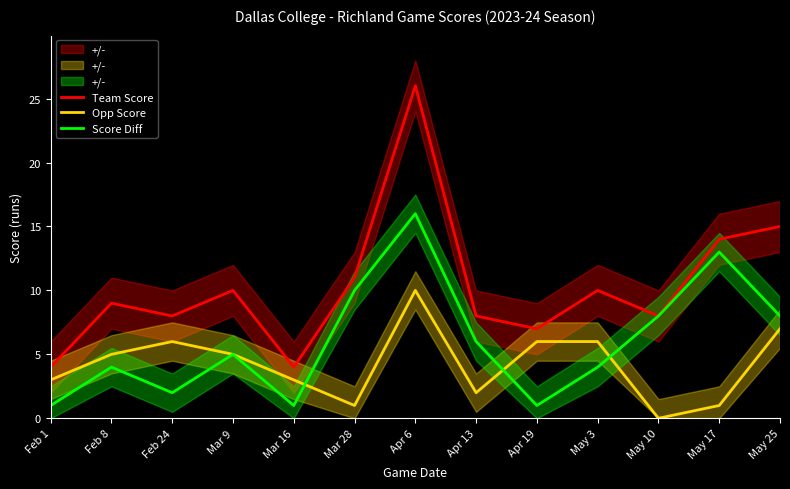

How many lines are shown in the chart?

3